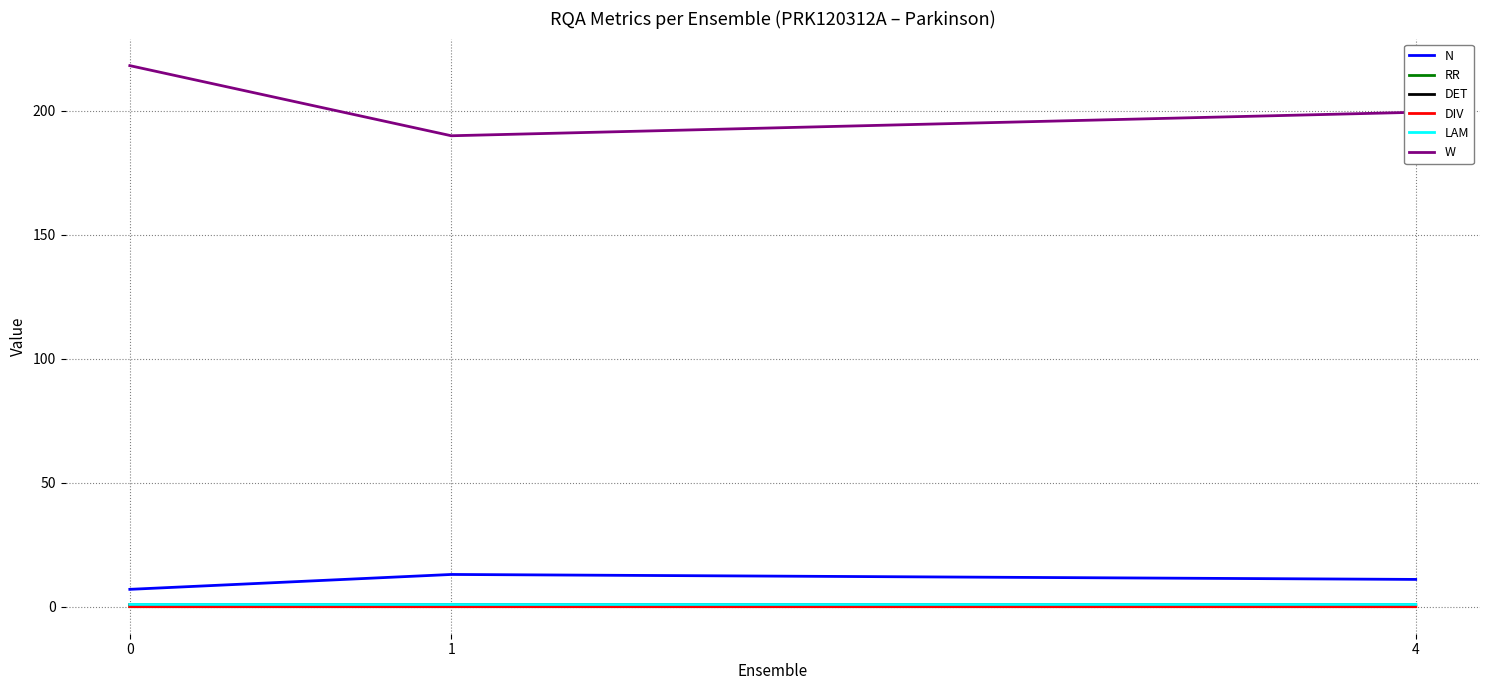

At how many categories does at least one series exceed 198?

2